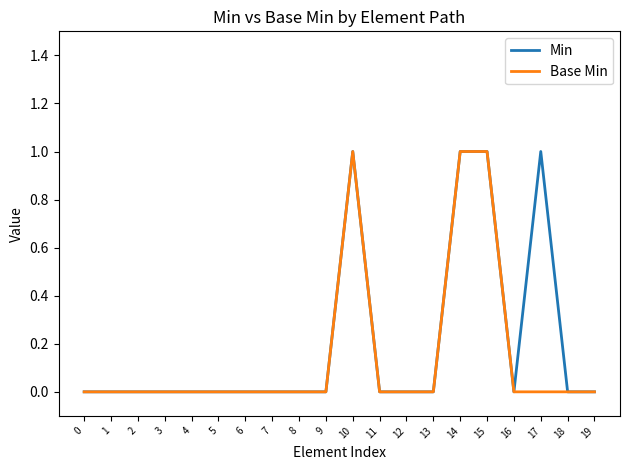

True or false: Base Min has a value of 0 at 9.

True